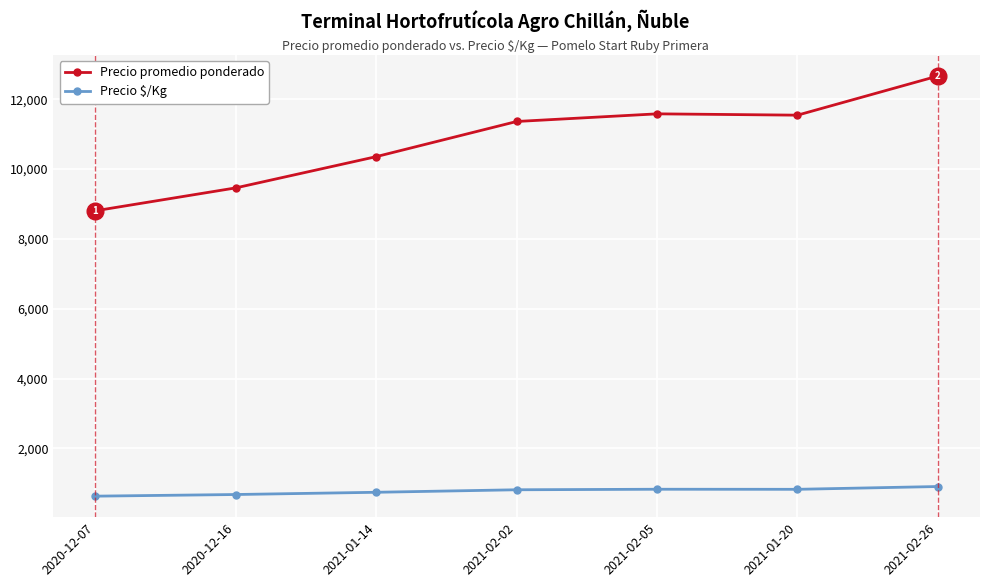

True or false: Precio $/Kg and Precio promedio ponderado cross at least once.

False